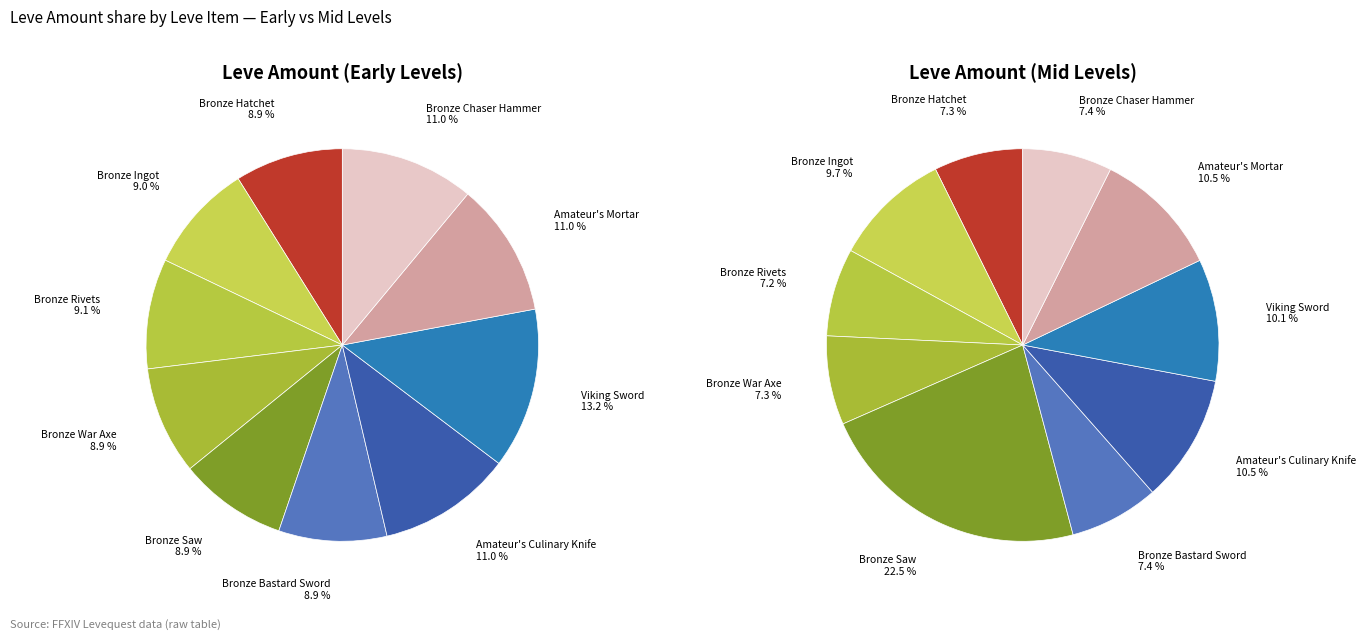

How many slices are in this pie chart?

10